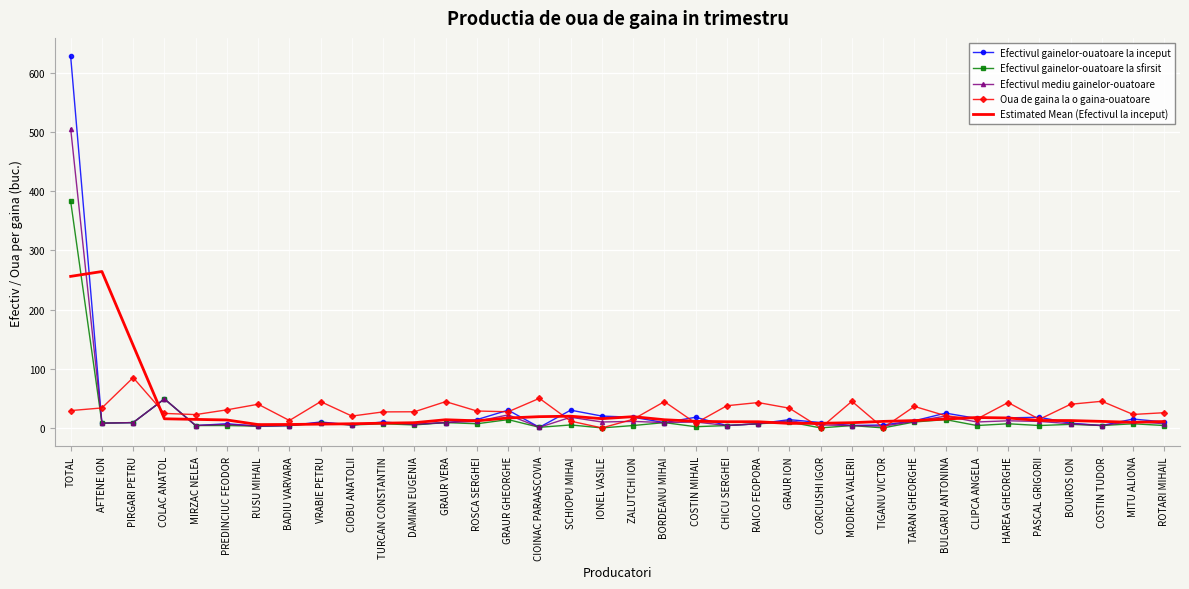

In Efectivul mediu gainelor-ouatoare, how many points are higher than both neighbors (excluding endpoints)?

12